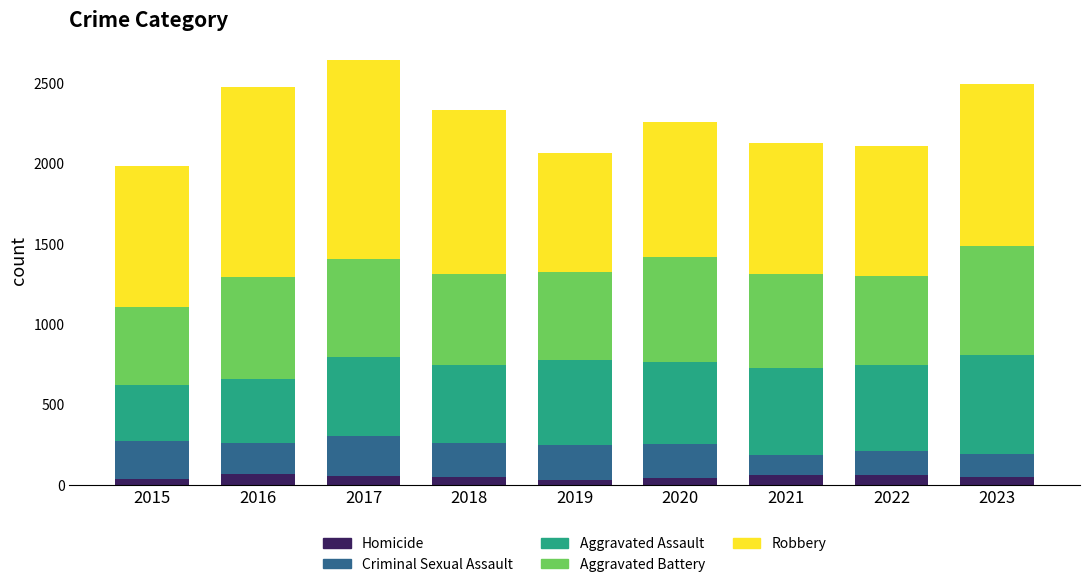

What is the maximum value for Homicide?

69